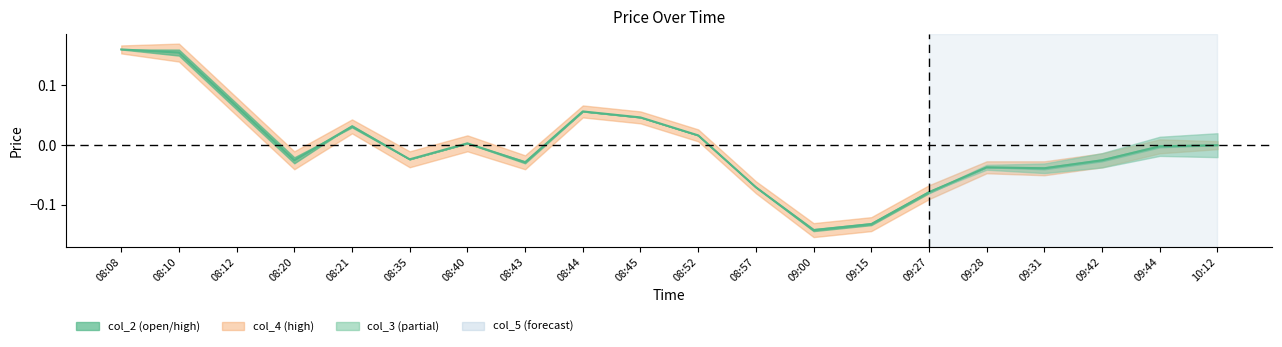

Where is the first local minimum?

08:20